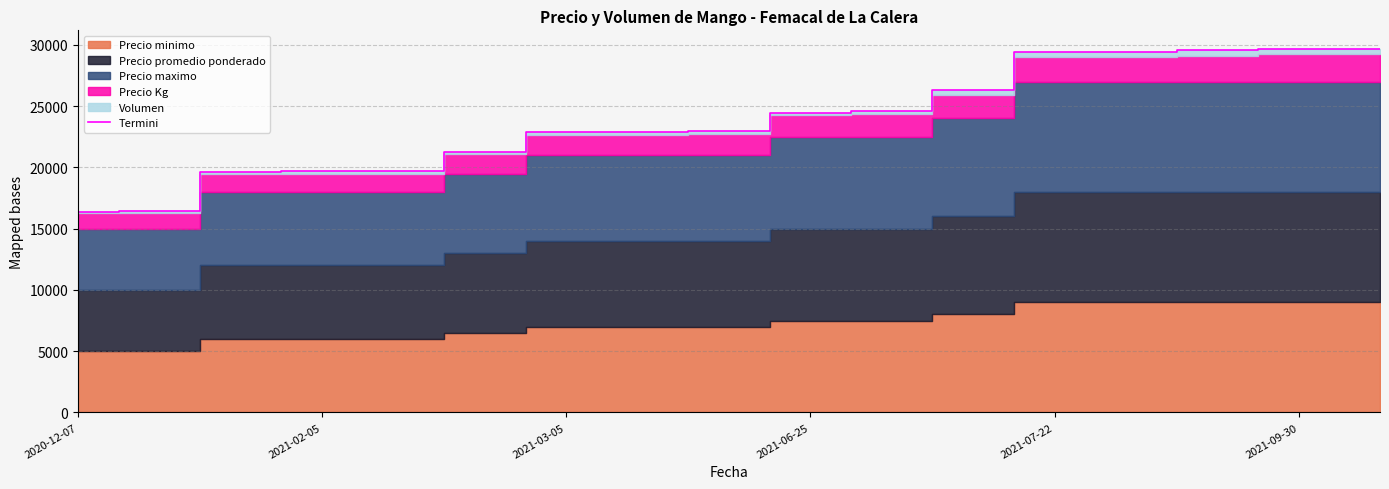

What is the sum of all values?

405173